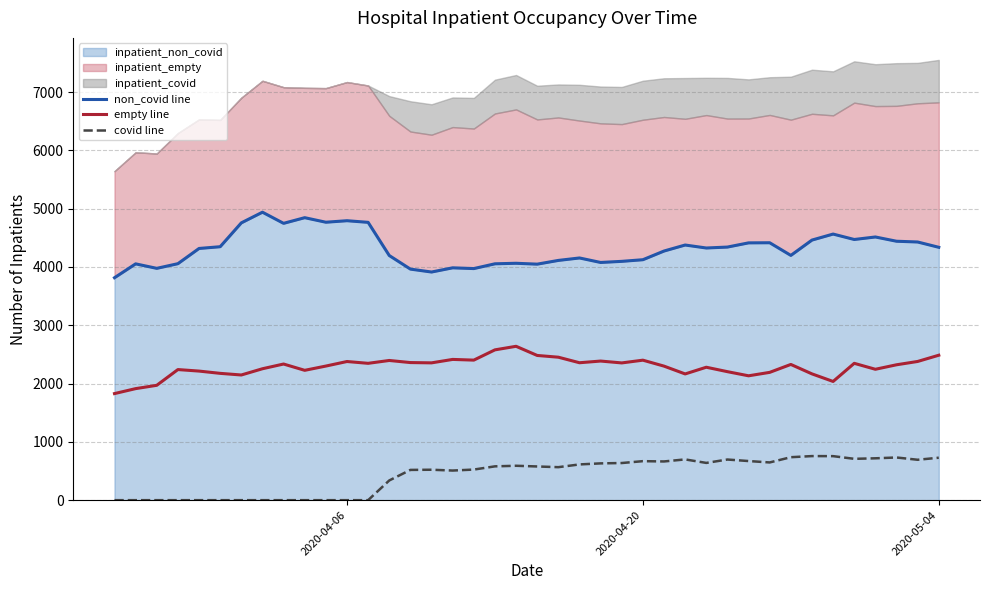

At which category is the sum across all series the highest?

2020-05-04